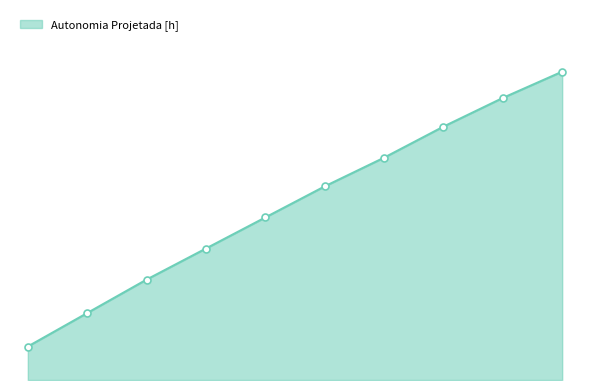

Reading left to right, list all the values displayed in this chart.

0.1	0.3	0.4	0.6	0.7	0.8	0.9	1.1	1.2	1.3